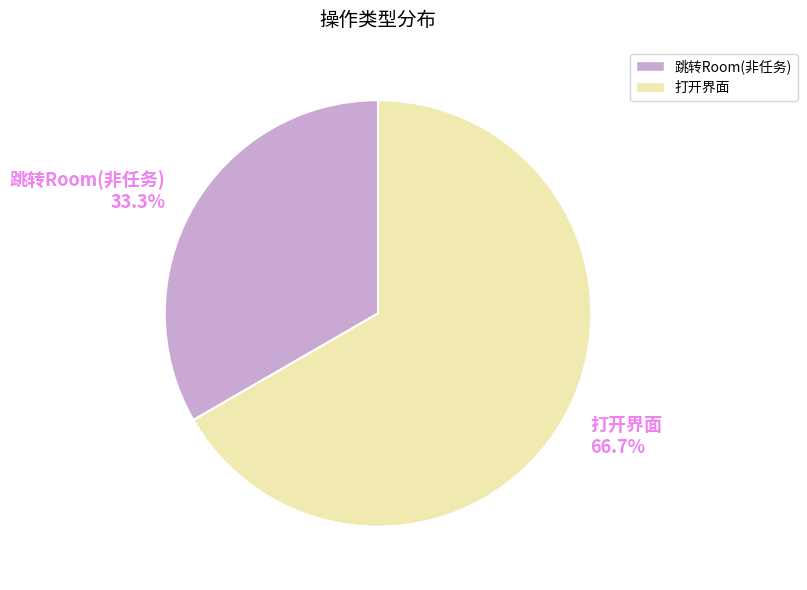

Is it true that 跳转Room(非任务) is 33% of the pie?

True